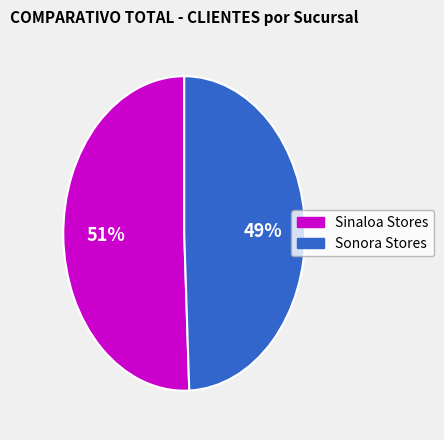

Is there any slice that represents more than half of the pie?

Yes